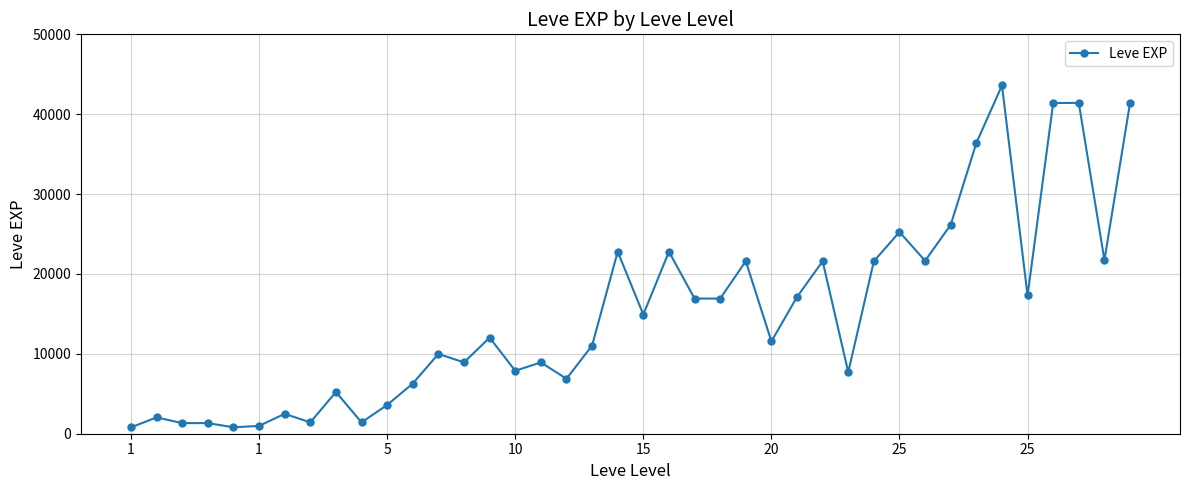

True or false: there are more than 0 points higher than both neighbors.

True